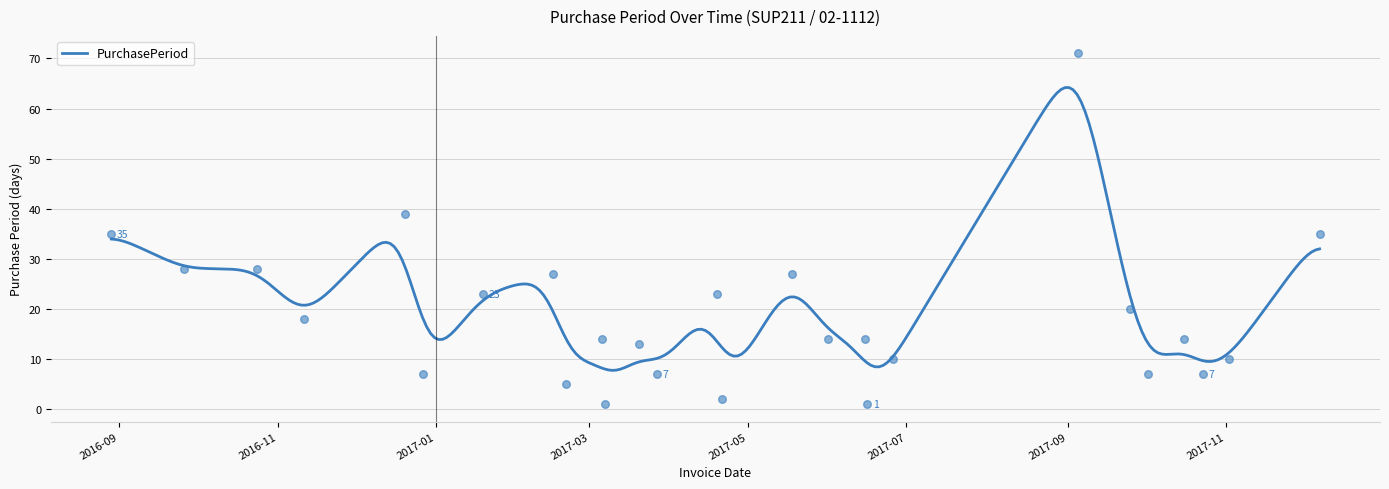

Which has a higher value, 2017-04-19 or 2016-12-27?

2017-04-19